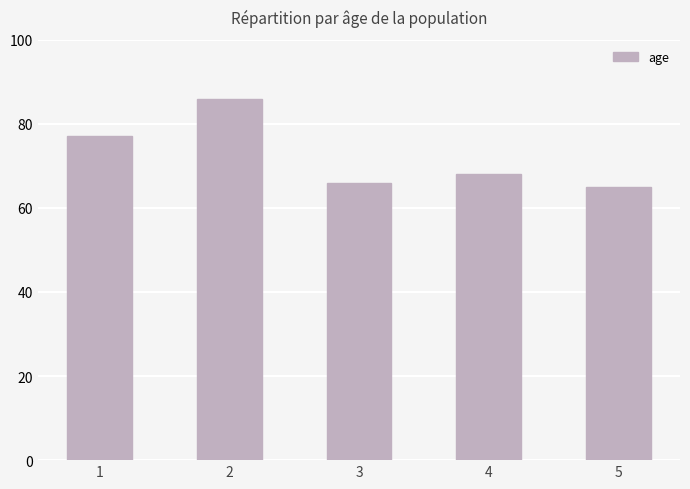

Does the chart contain any negative values?

No